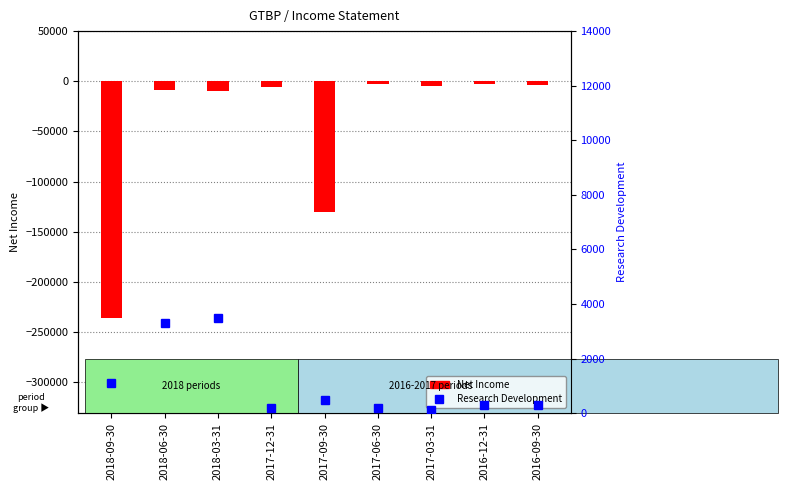

What is the value of the Research Development bar at the 5th from the left?

500